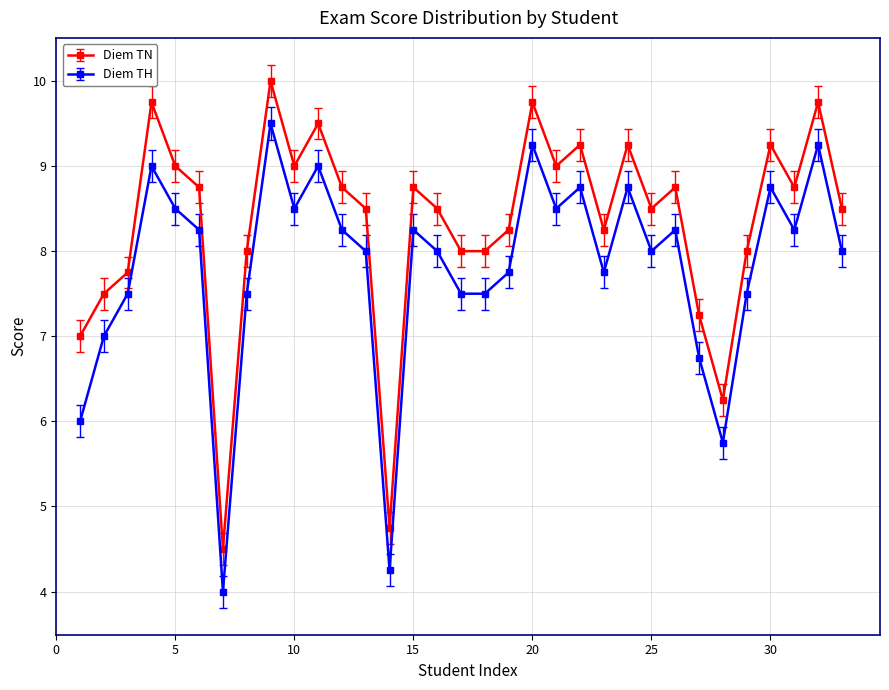

What is the greatest value displayed?

10.0